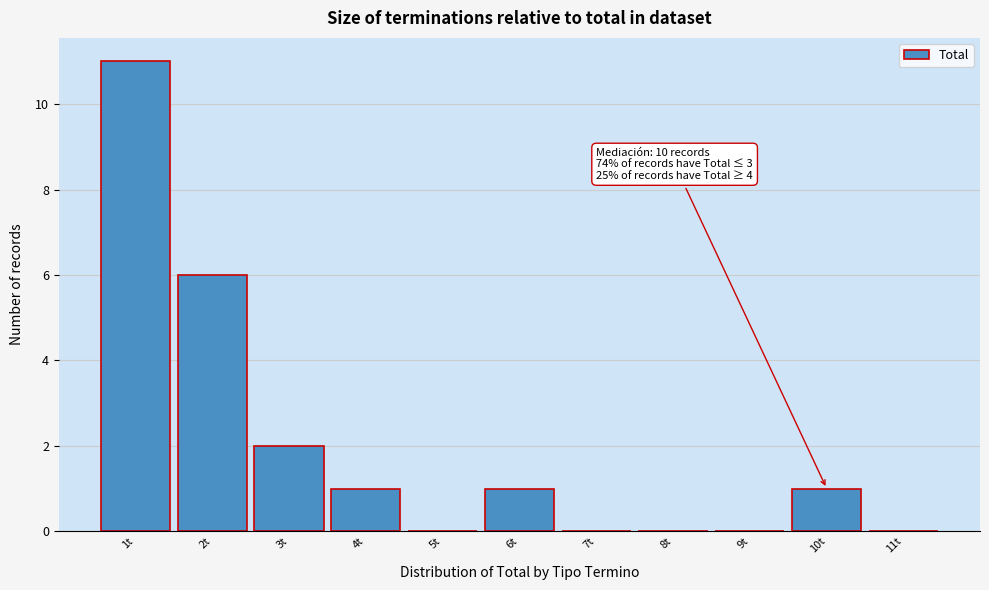

Reading left to right, what are all the values shown in this chart?

1t=11	2t=6	3t=2	4t=1	5t=0	6t=1	7t=0	8t=0	9t=0	10t=1	11t=0